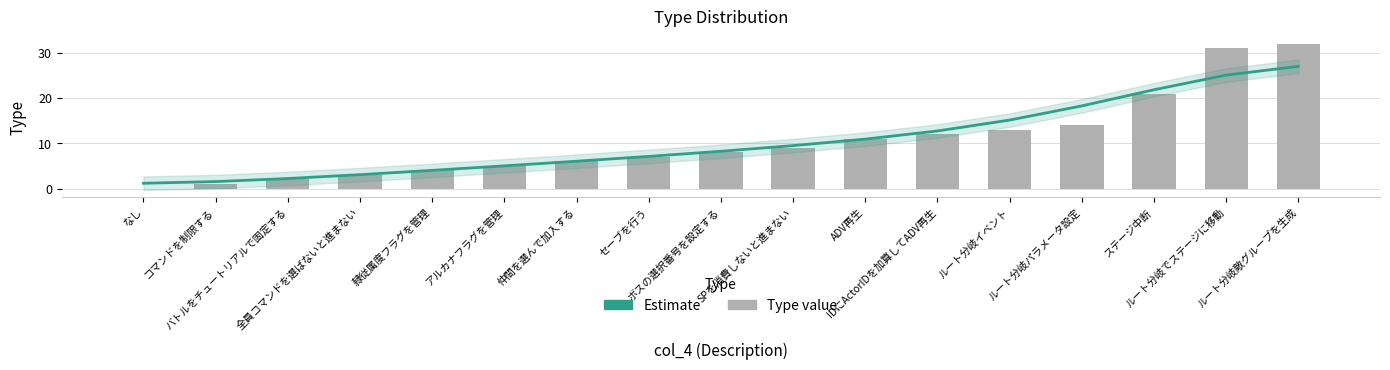

What is the label of the 7th bar from the right?

ADV再生